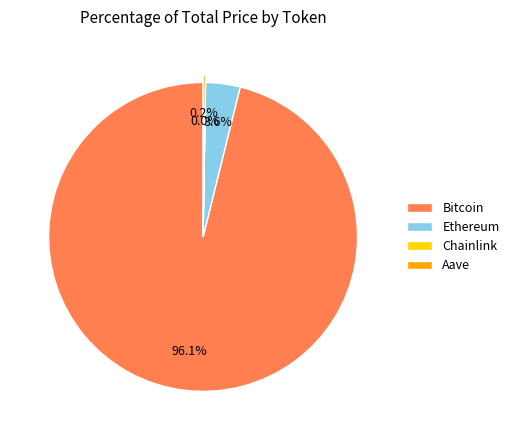

What is the majority slice?

Bitcoin